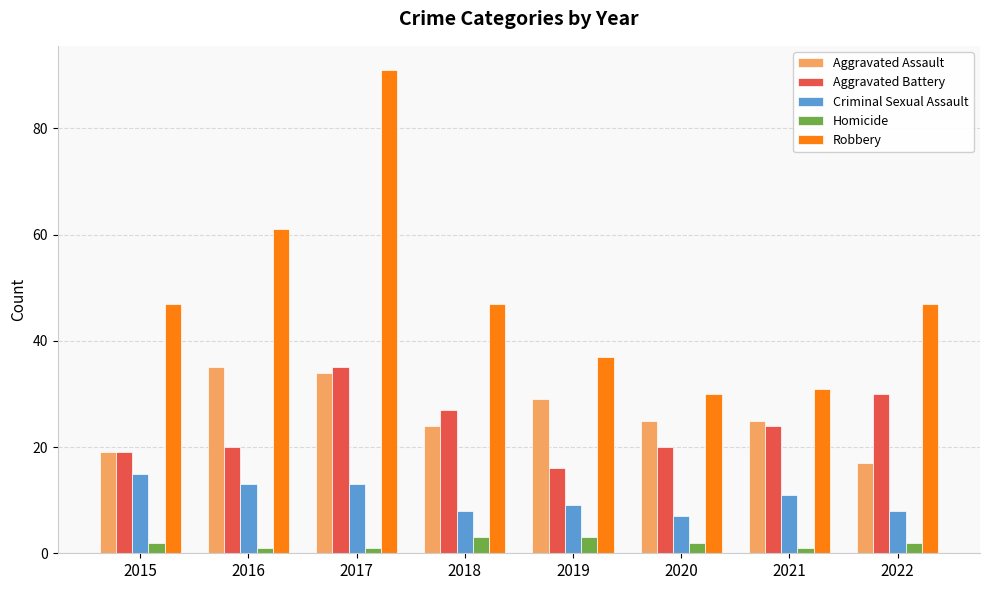

What is the maximum value shown in the chart?

91